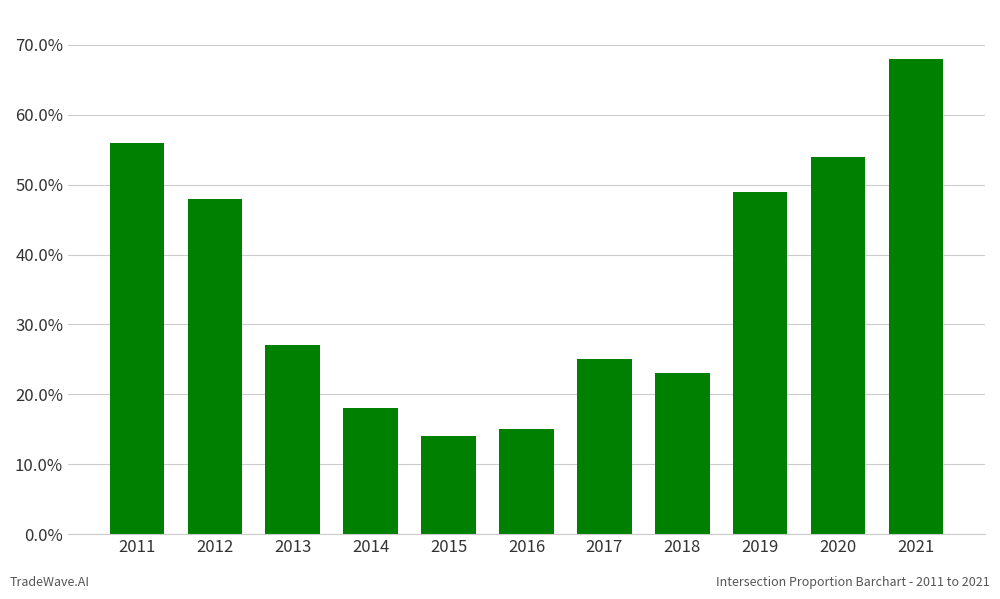

Does the chart contain any negative values?

No